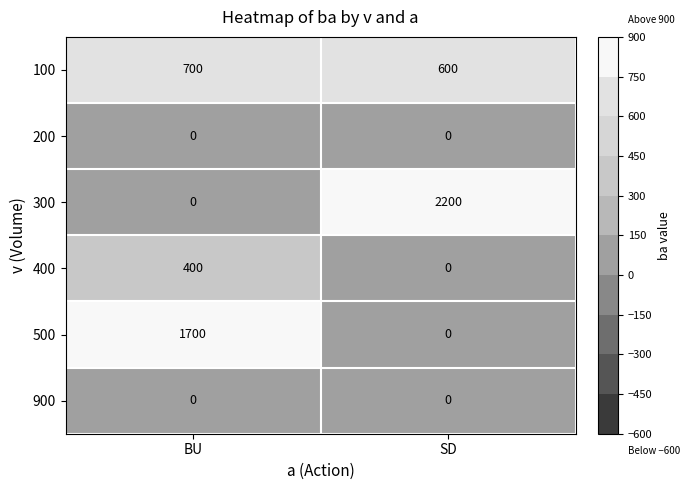

Which series has the largest total across all categories?

300